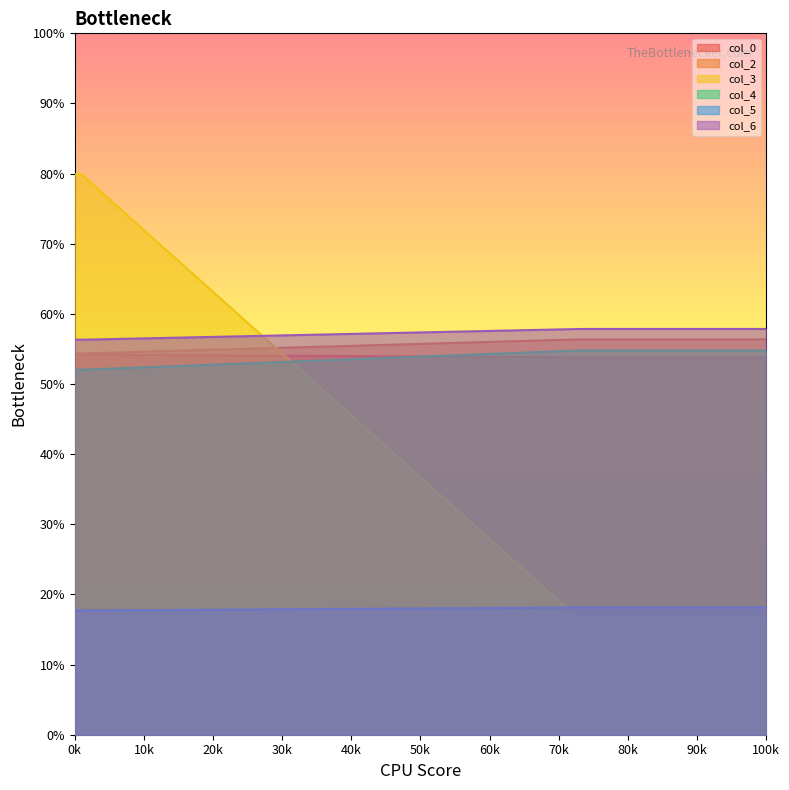

Where is col_6 nearest to the value 57?

1